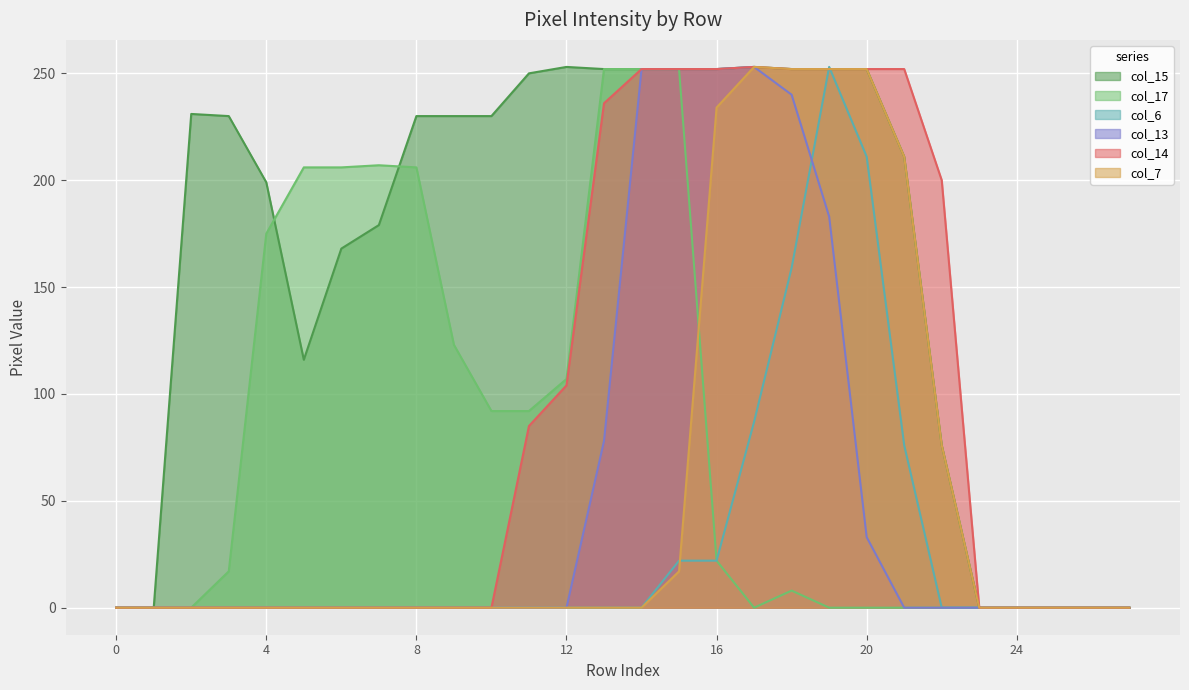

Is the value of col_15 at 7 greater than the value of col_13 at 0?

Yes